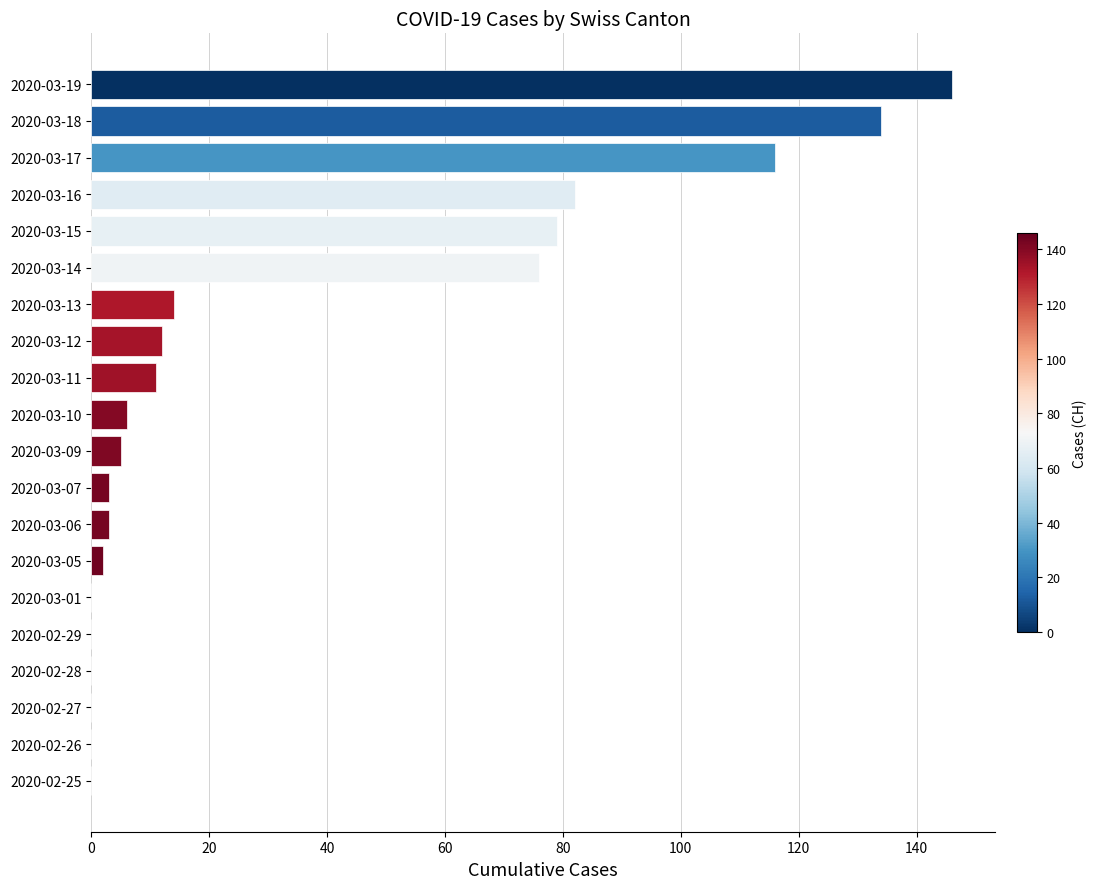

What is the change in value from 2020-03-09 to 2020-03-19?

+141